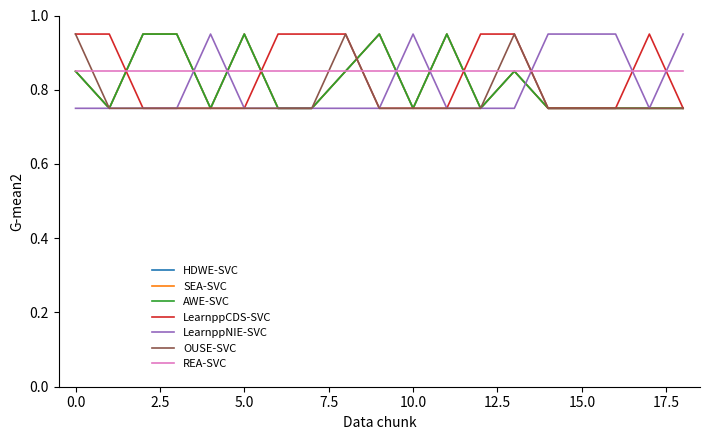

Does the chart display data point markers on the line(s)?

No